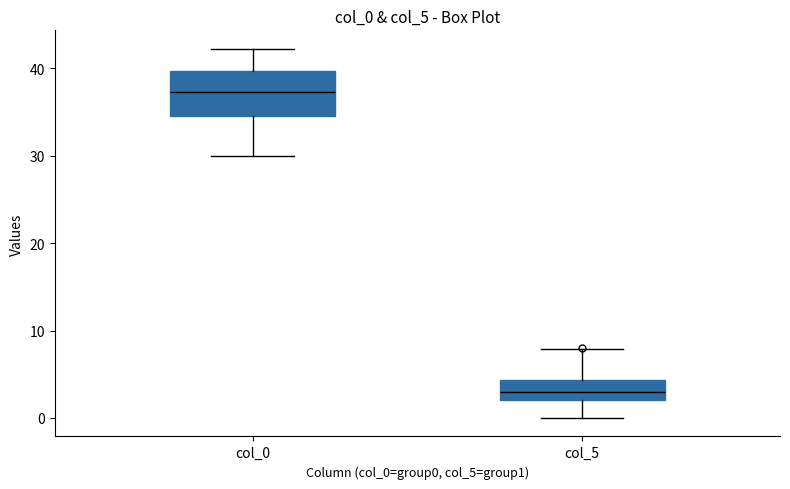

Reading left to right, transcribe this box plot: for each box, give where its median line is, the range the box spans, and where its two whiskers end, as read against the y-axis. The values are not printed on the chart, so give them approximately, as read against the axis.

col_0: median 37, box 35 to 40, whiskers 30 to 42
col_5: median 3, box 2 to 4, whiskers 0 to 8